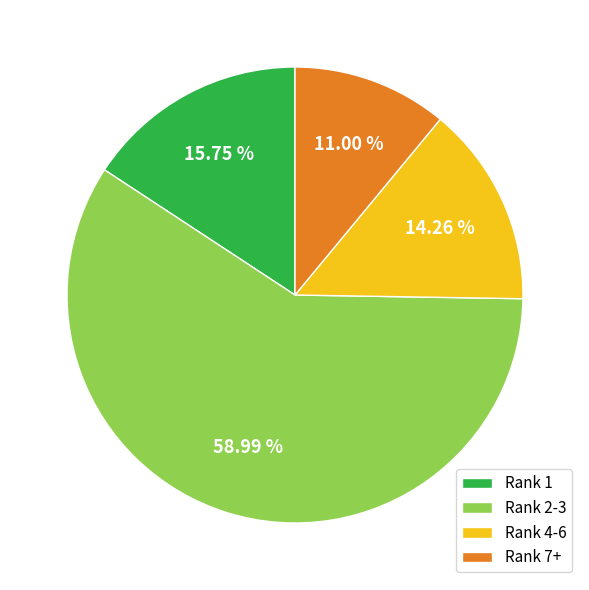

How many slices are in this pie chart?

4